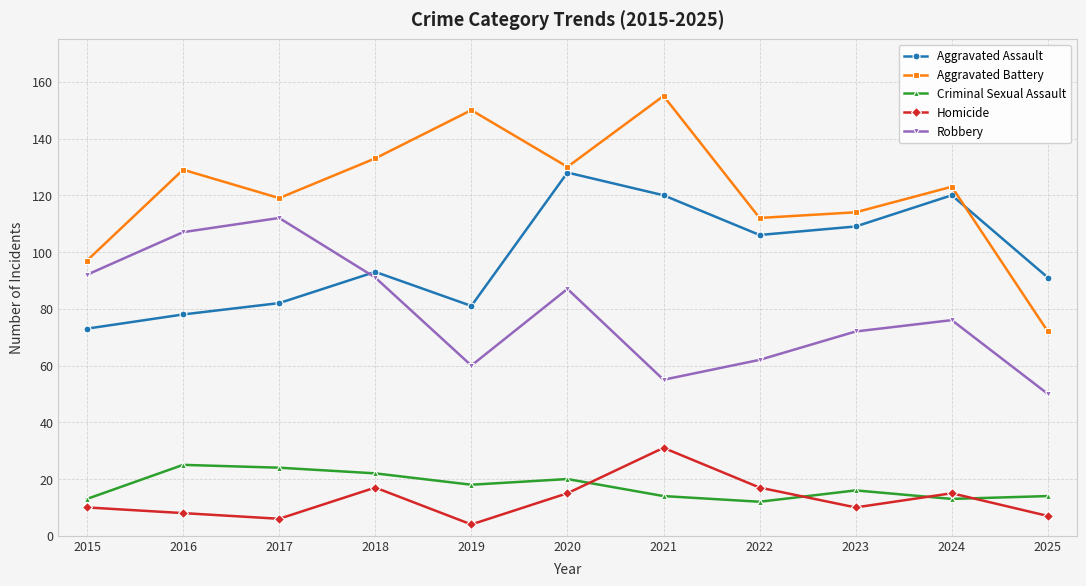

How many lines are shown in the chart?

5